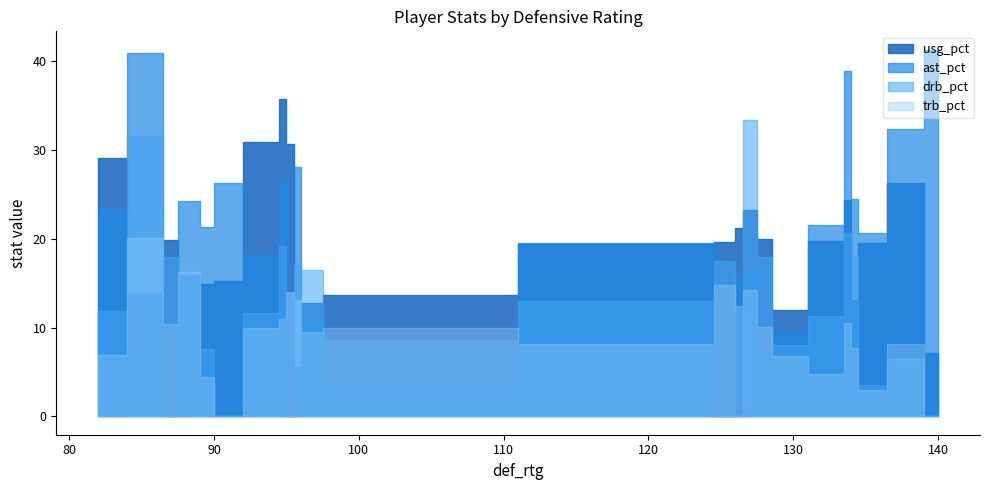

Which series ends up on top after the final intersection of usg_pct and trb_pct?

usg_pct